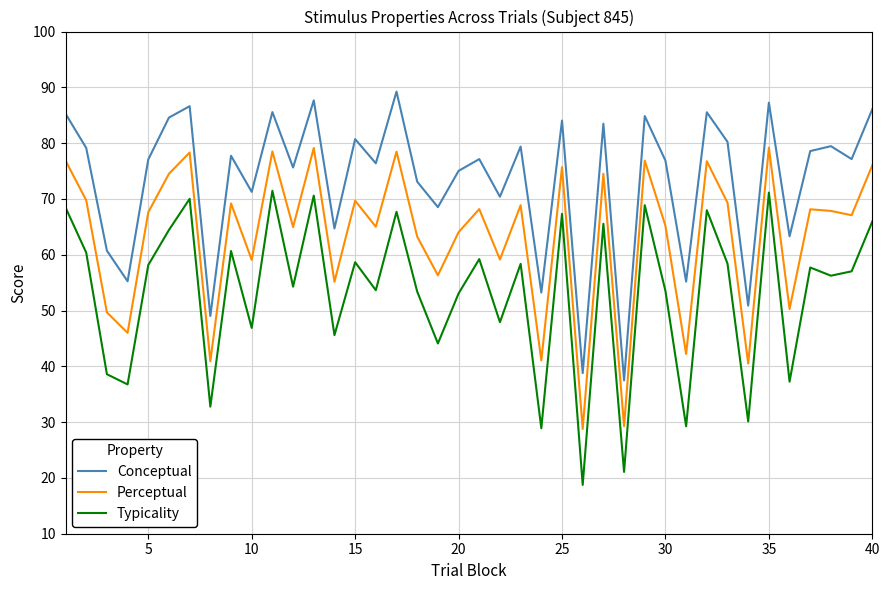

List the series in order of their peak value, highest first.

Conceptual, Perceptual, Typicality